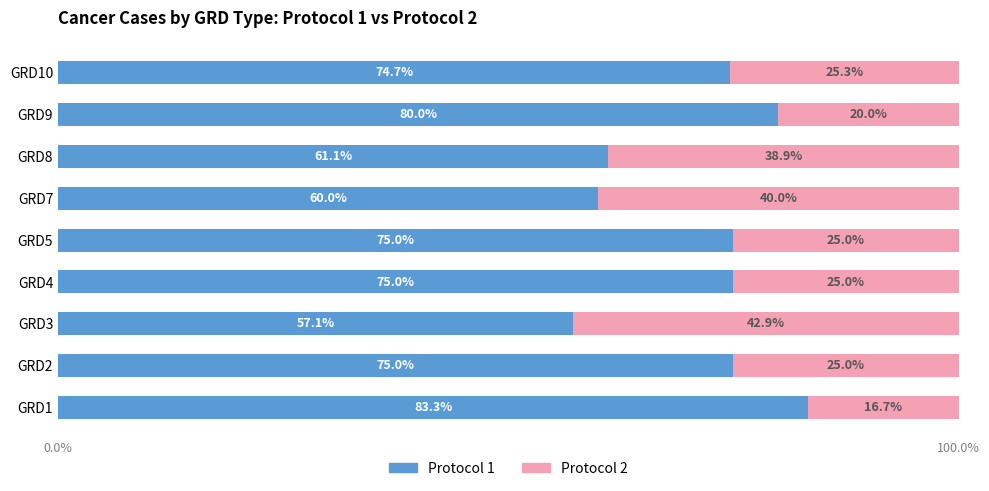

Is it true that Protocol 1 equals 100.4 at GRD5?

False